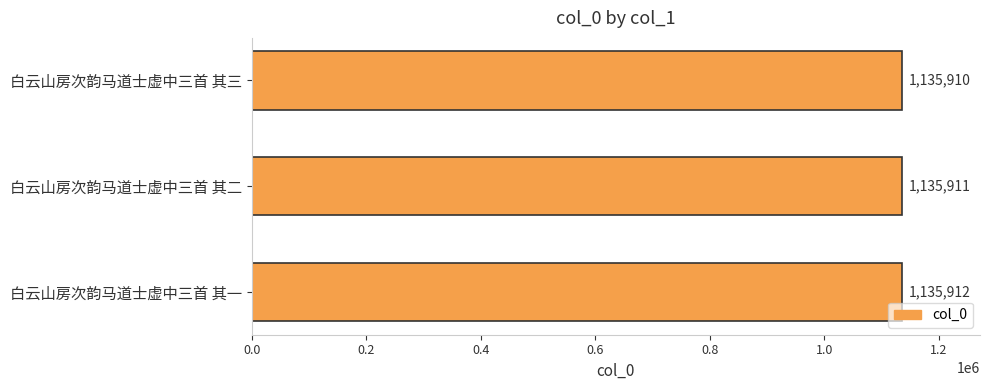

What is the smallest value displayed?

1135910